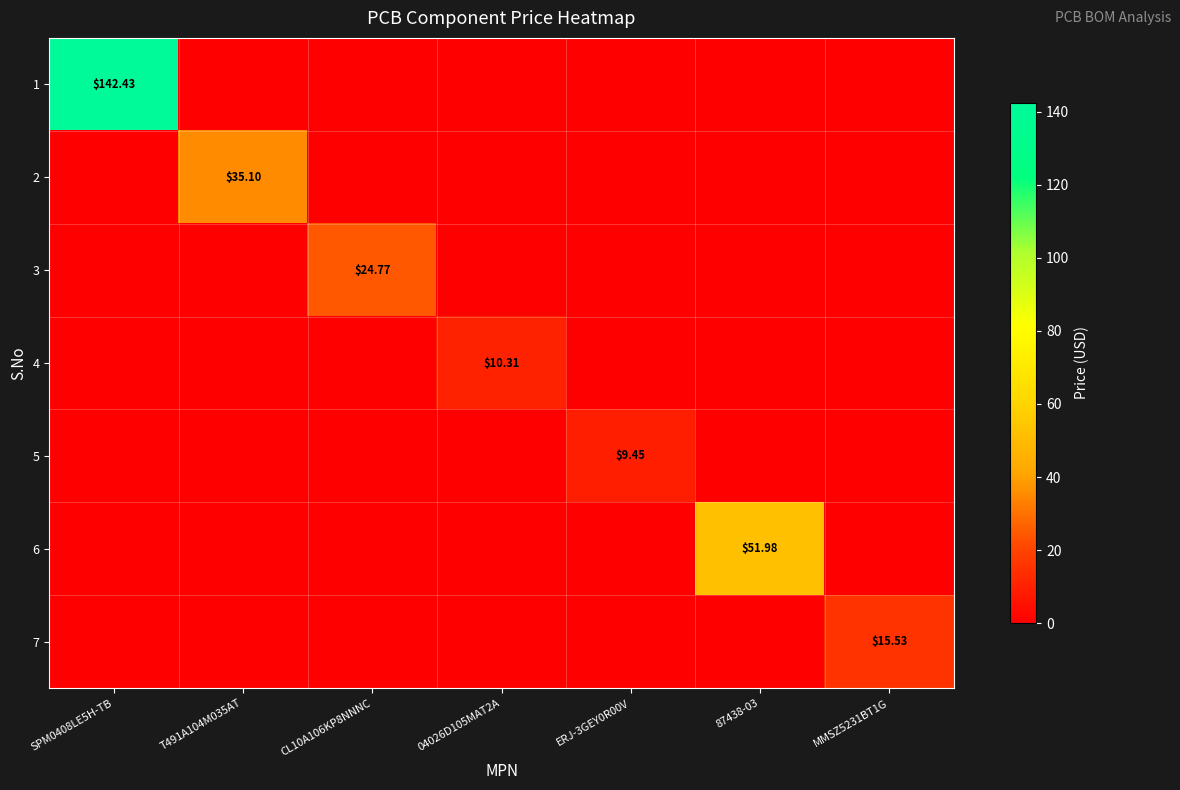

At which label is 7 closest to 7?

SPM0408LE5H-TB